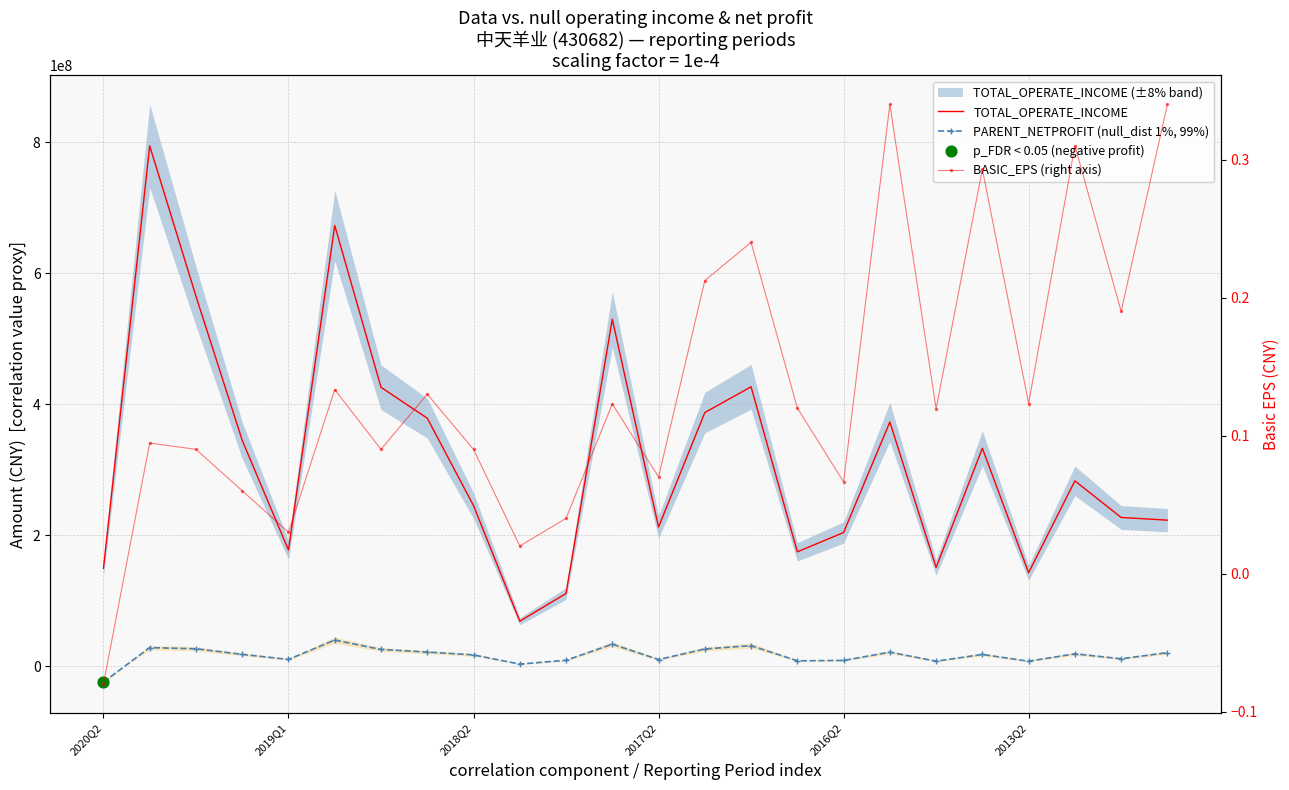

Which series reaches the minimum Y coordinate?

PARENT_NETPROFIT (null_dist 1%, 99%)